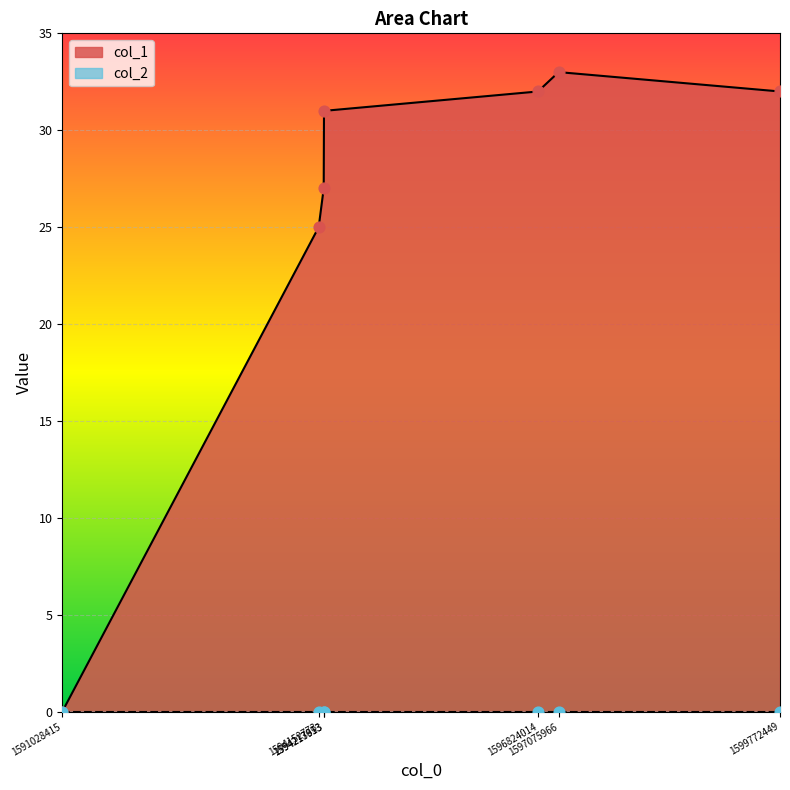

Between 1591028415 and 1594152773, which is larger?

1594152773